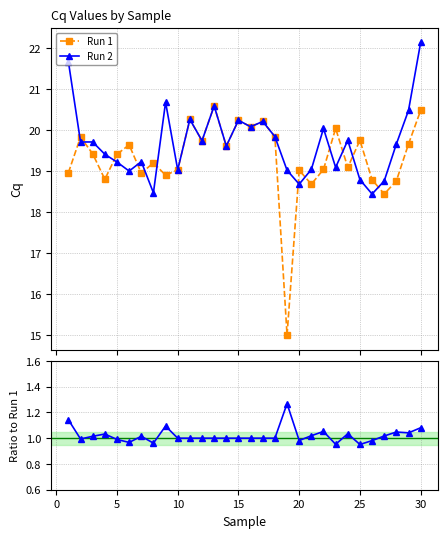

What is the value of the Run2/Run1 point at the 21st from the left?

1.0